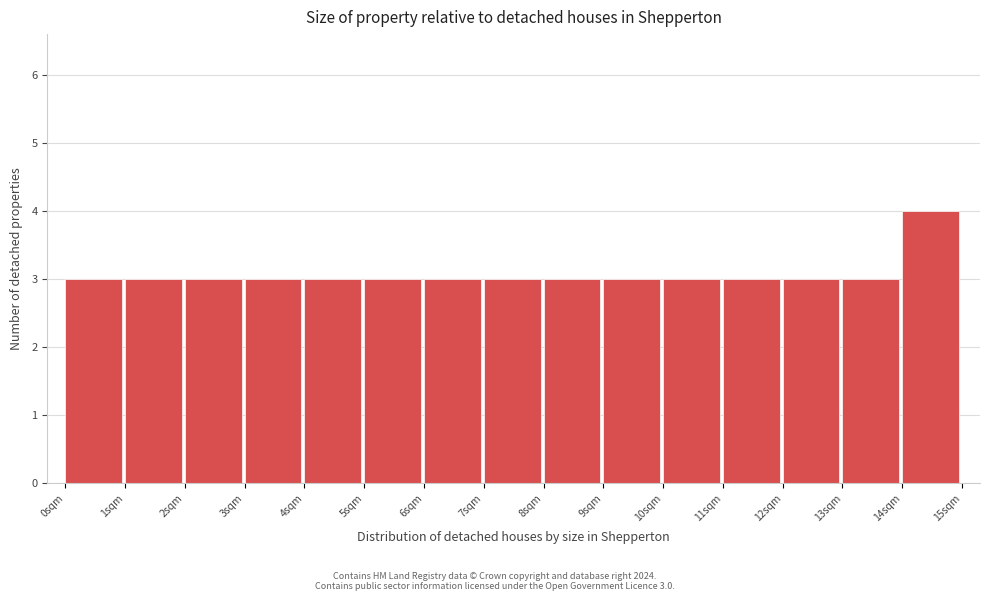

Which range on the x-axis has the tallest bar?

14 to 15